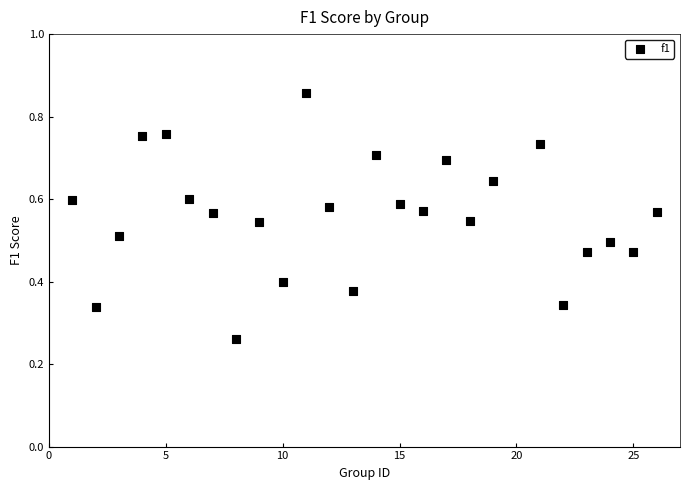

What is the range of X values (max minus min)?

25.0